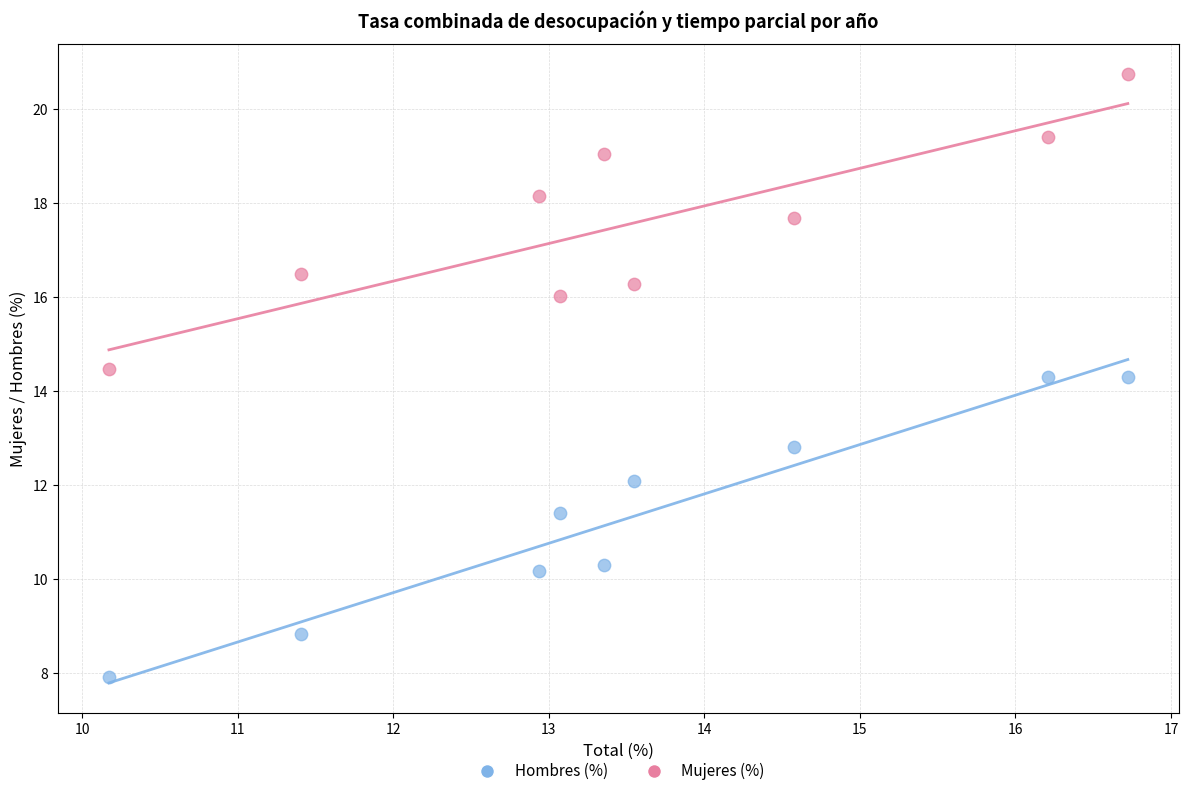

Across all data points, what is the range of Y values (max minus min)?

12.8